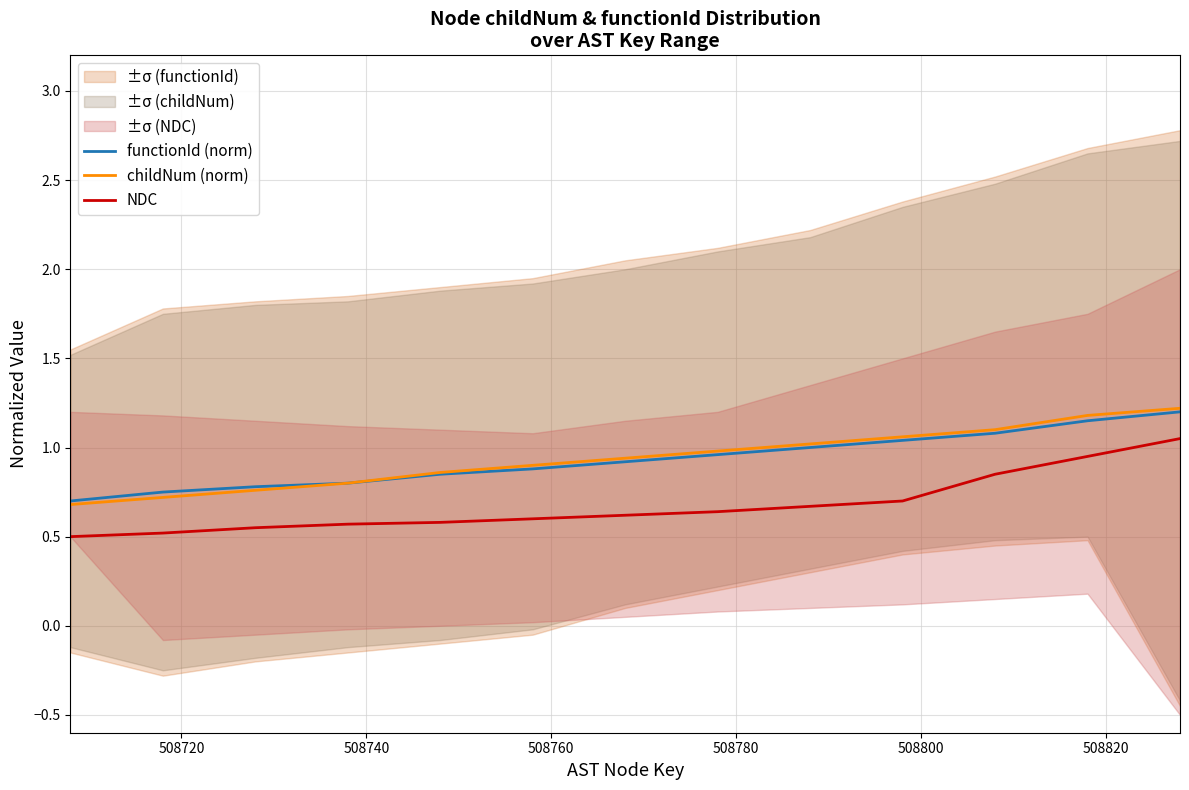

What is the difference between the second highest and minimum values in the NDC series?

0.4